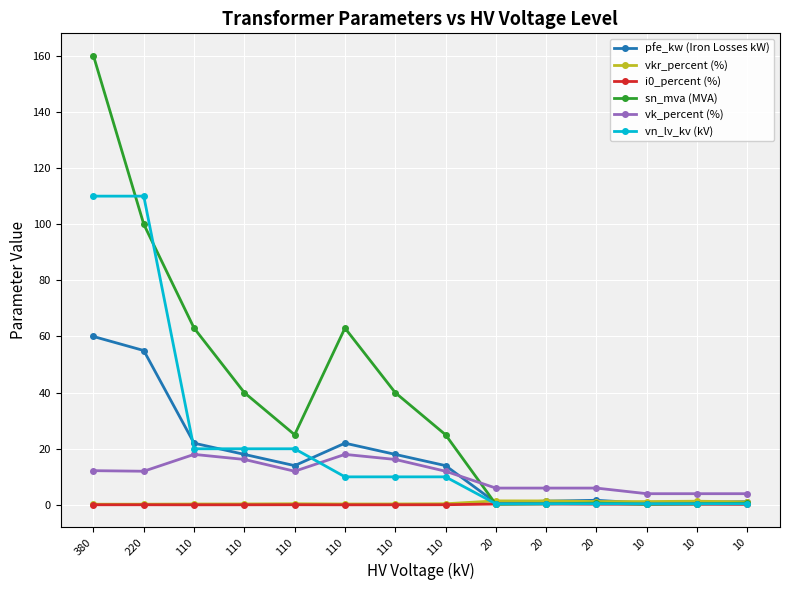

True or false: vkr_percent (%) has a value of 0.7 at 20.

False